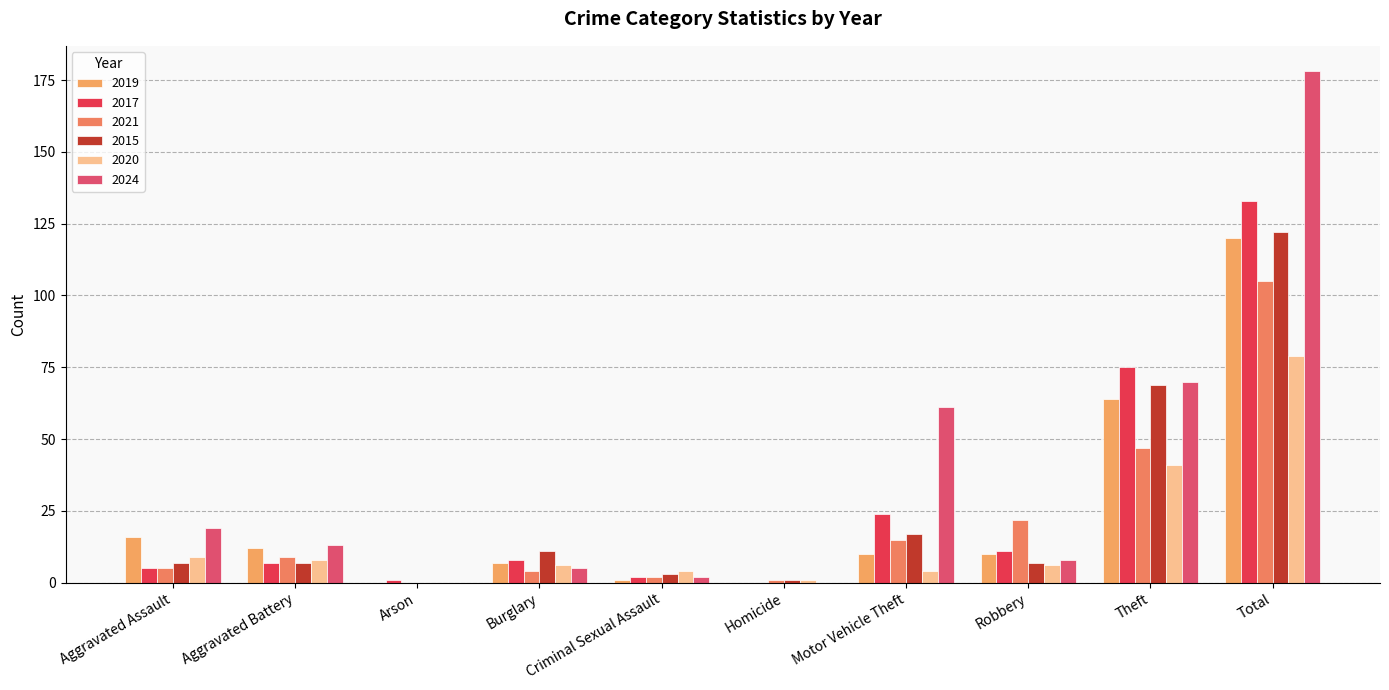

Where is 2021 nearest to the value 52?

Theft